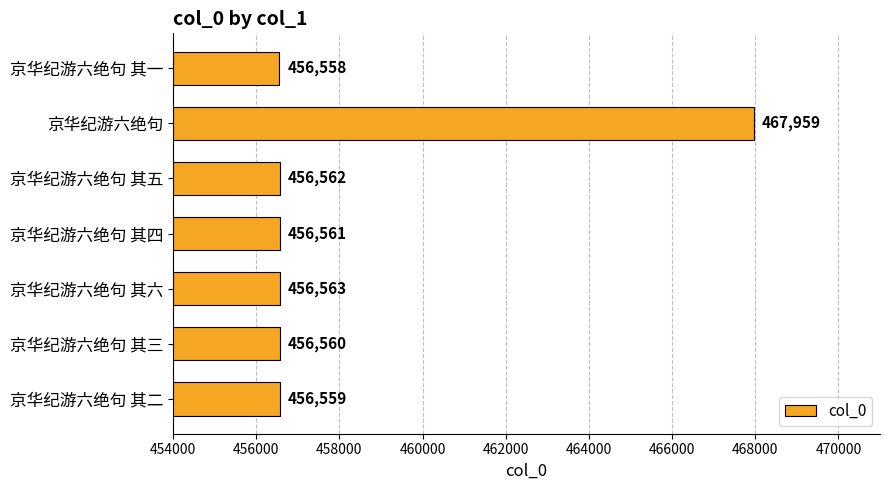

What is the average value?

458189